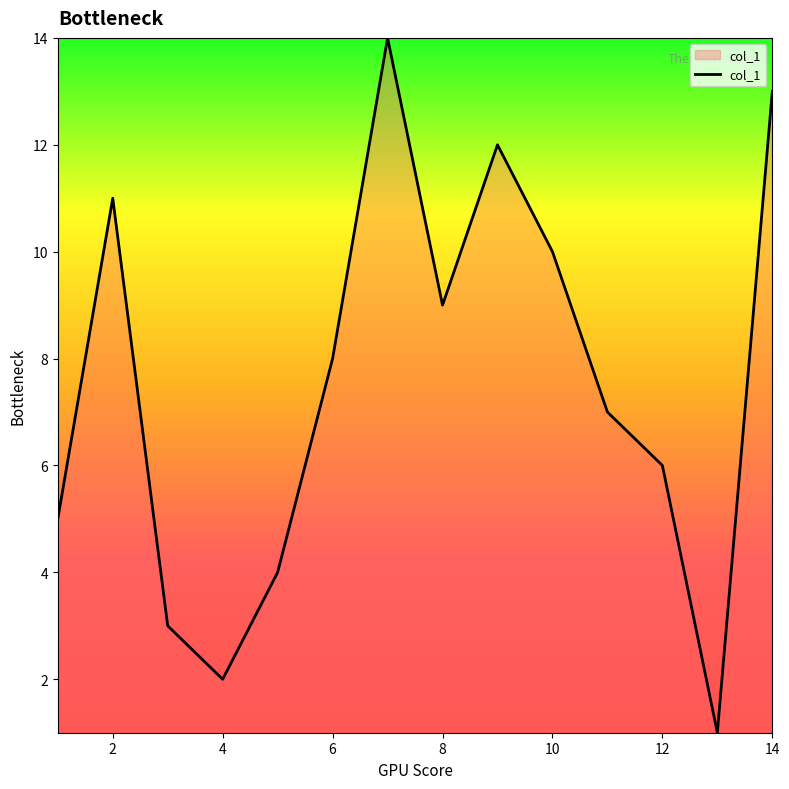

True or false: the data has more than 0 interior local peaks.

True